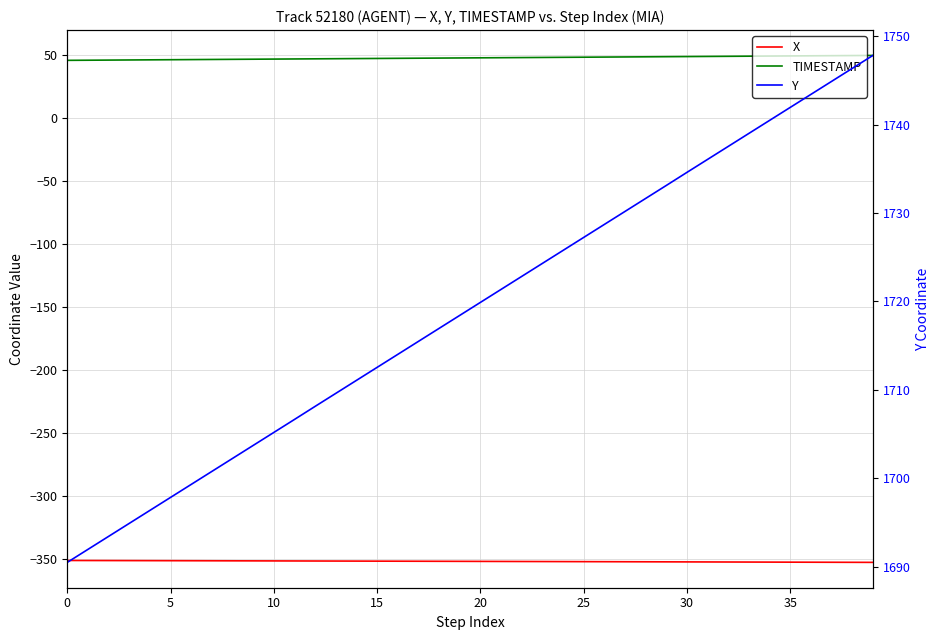

At how many categories does at least one series exceed 1609?

40